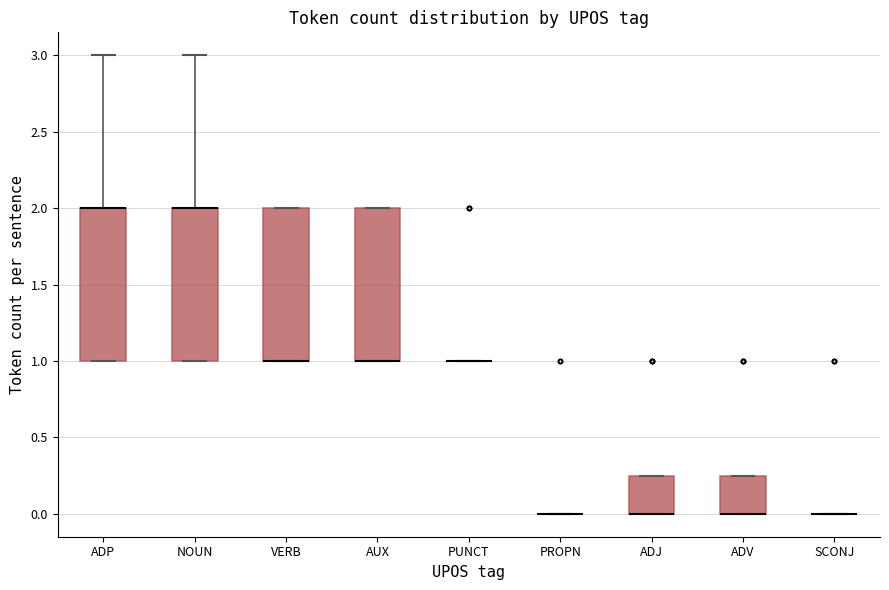

Reading left to right, read every box against the y-axis: the position of its median line, the range the box covers, and the ends of its whiskers. The values are not printed on the chart, so give them approximately, as read against the axis.

ADP: median 2.00 (drawn on the box's upper edge), box 1.00 to 2.00, whiskers 1.00 to 3.00
NOUN: median 2.00 (drawn on the box's upper edge), box 1.00 to 2.00, whiskers 1.00 to 3.00
VERB: median 1.00 (drawn on the box's lower edge), box 1.00 to 2.00, whiskers 1.00 to 2.00
AUX: median 1.00 (drawn on the box's lower edge), box 1.00 to 2.00, whiskers 1.00 to 2.00
PUNCT: box collapsed to a line at 1.00, whiskers 1.00 to 1.00
PROPN: box collapsed to a line at 0.00, whiskers 0.00 to 0.00
ADJ: median 0.00 (drawn on the box's lower edge), box 0.00 to 0.25, whiskers 0.00 to 0.25
ADV: median 0.00 (drawn on the box's lower edge), box 0.00 to 0.25, whiskers 0.00 to 0.25
SCONJ: box collapsed to a line at 0.00, whiskers 0.00 to 0.00